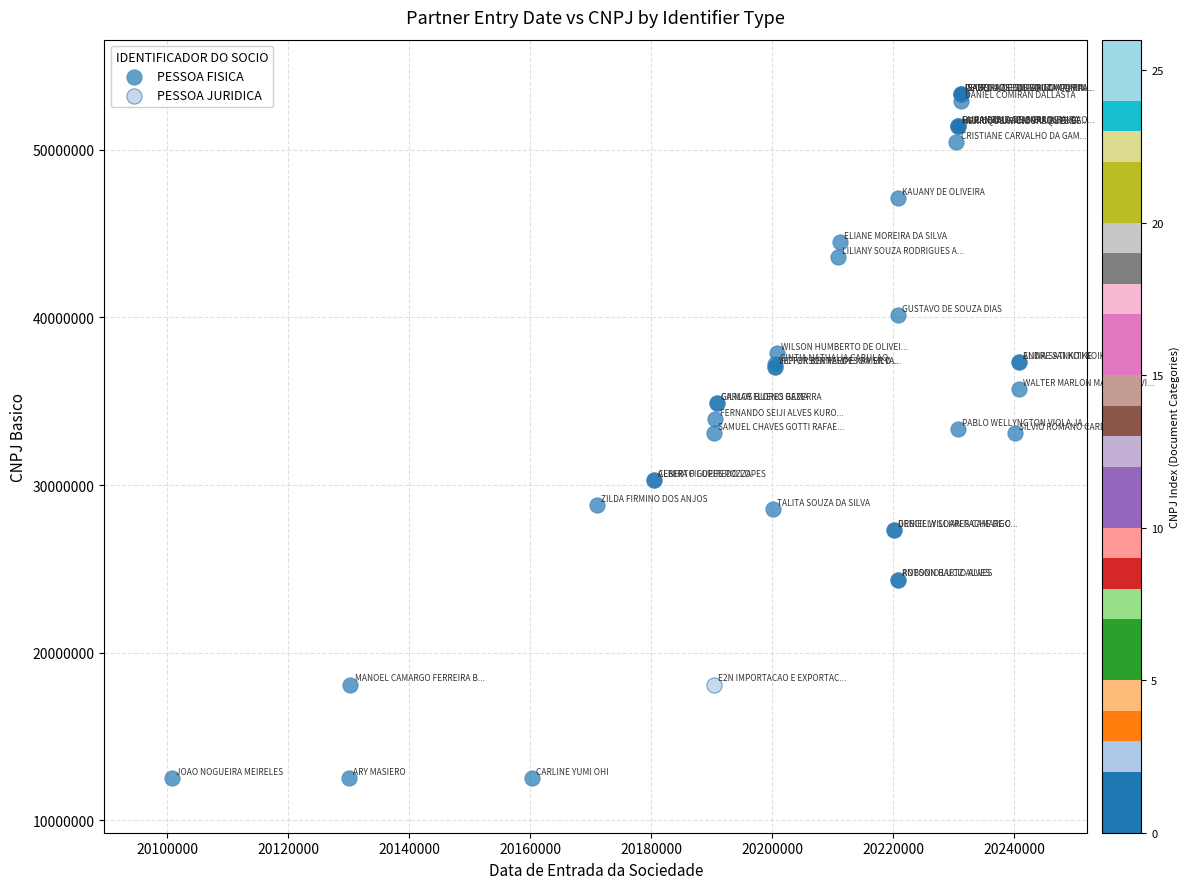

What are all the series names shown in the legend?

PESSOA FISICA, PESSOA JURIDICA